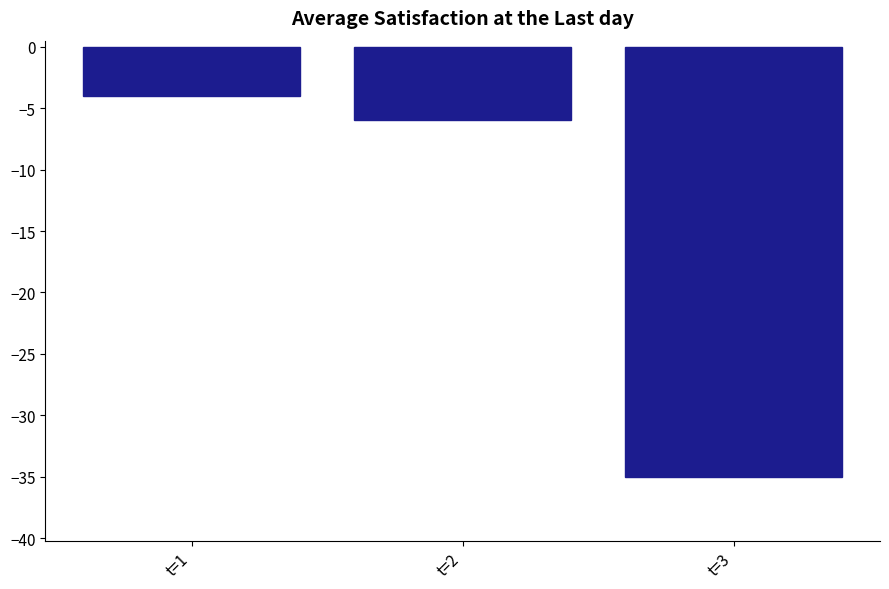

What value does the data have at t=1, to the nearest 5?

-5